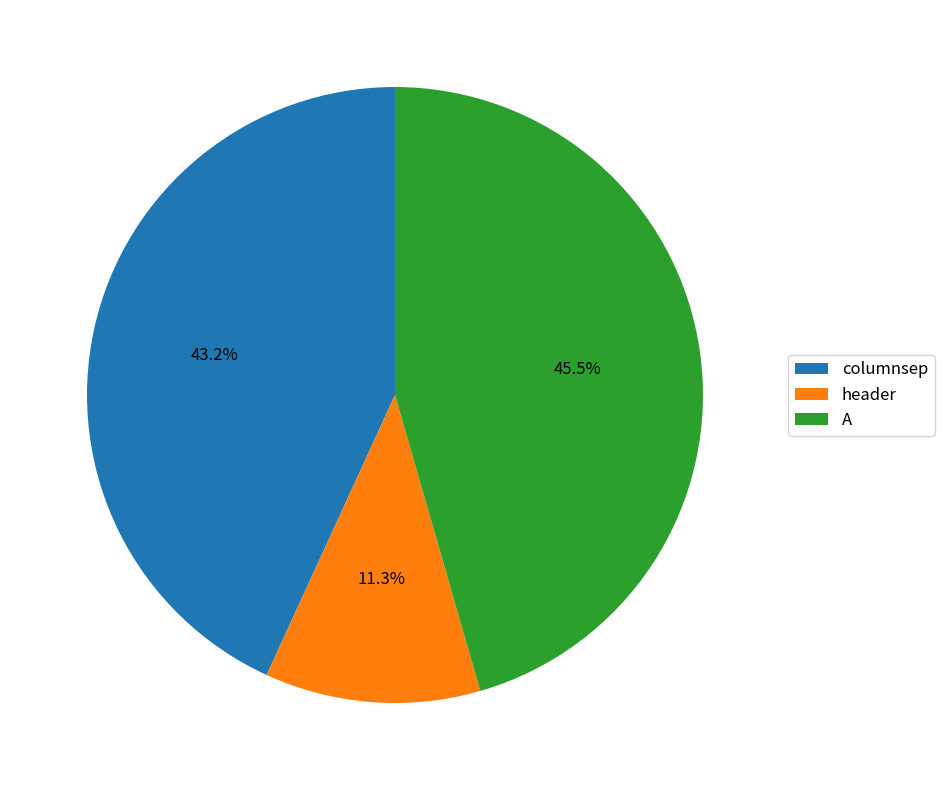

What is the ratio of the value at header to the value at columnsep?

0.3